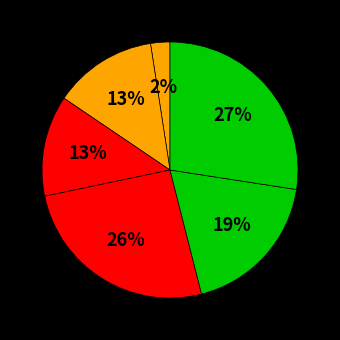

How many segments does this pie chart have?

6